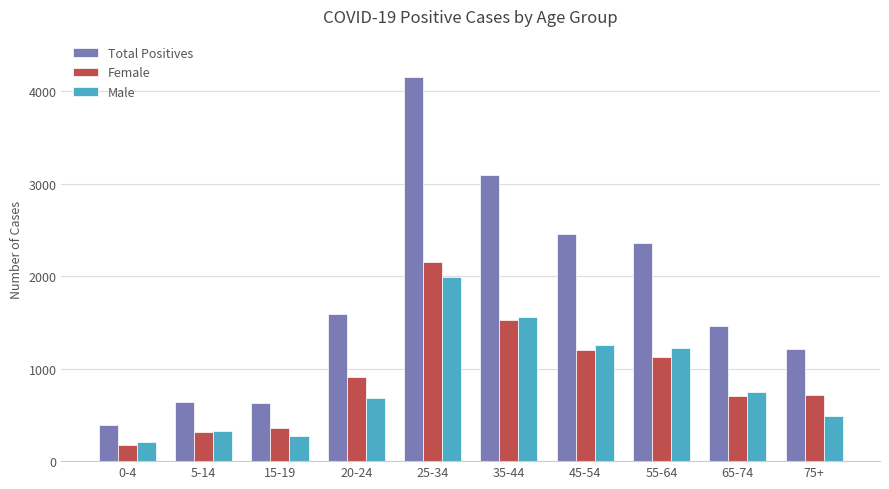

What is the total value across all series at 55-64?

4714